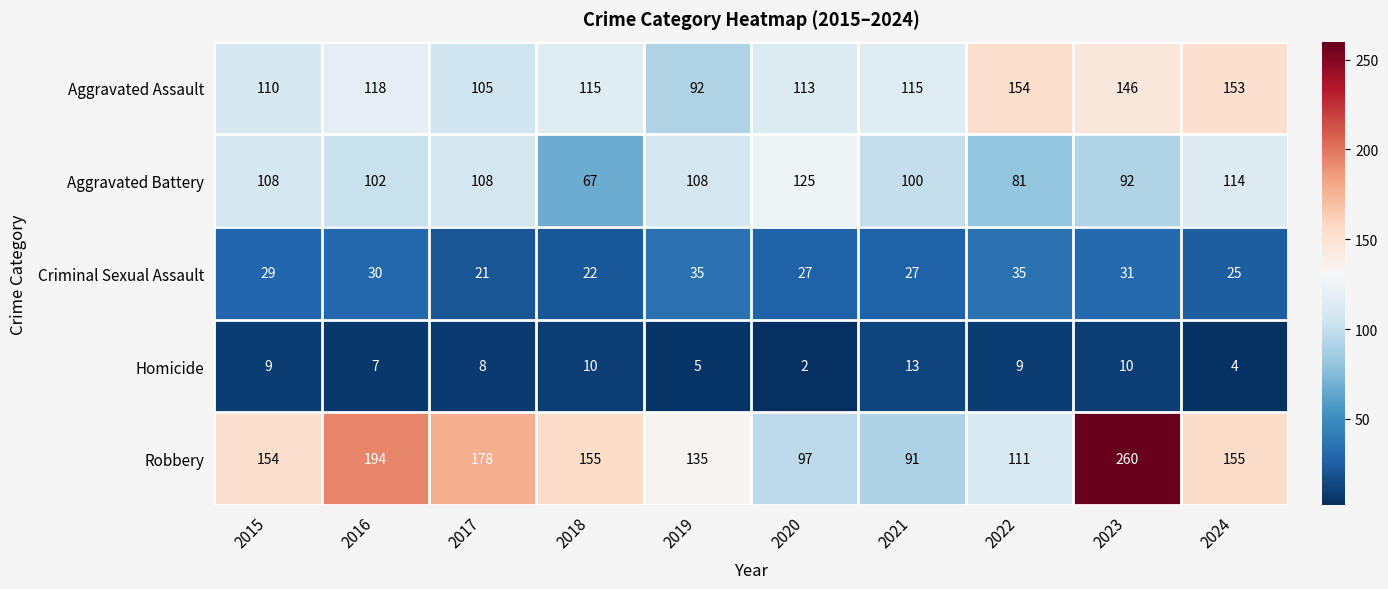

What is the difference between the second highest and second lowest values in the Aggravated Assault series?

48